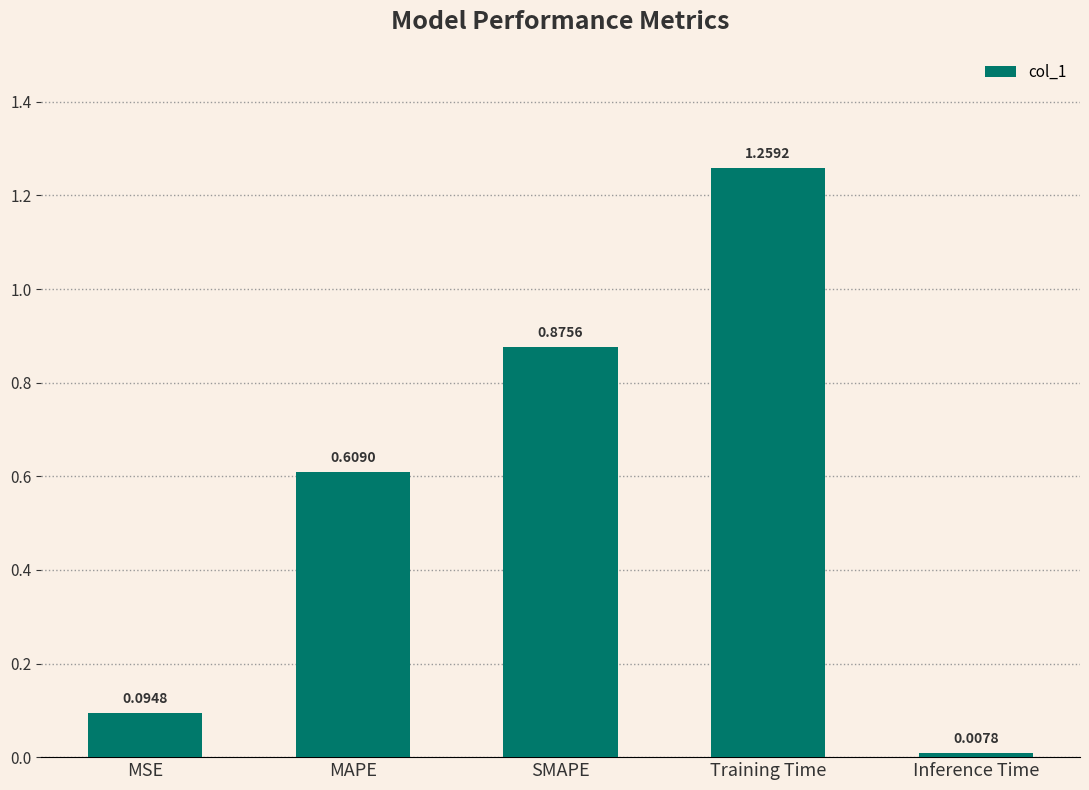

Rank the categories by value from highest to lowest.

Training Time, SMAPE, MAPE, MSE, Inference Time